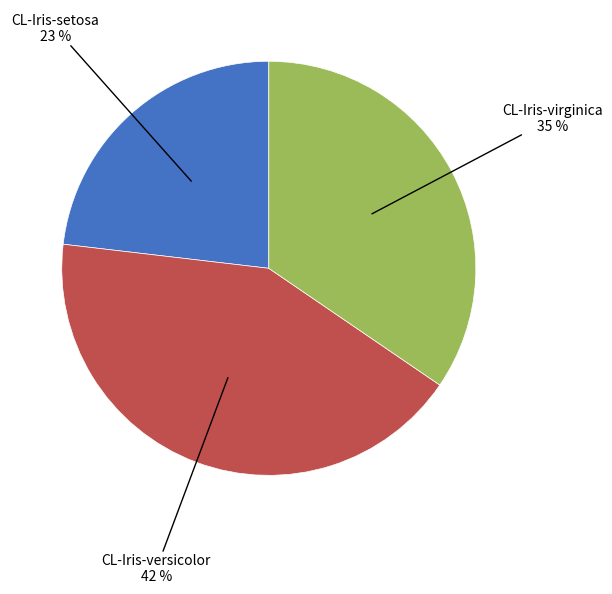

To the nearest percent, what is the difference between the largest and smallest slice percentages?

19%